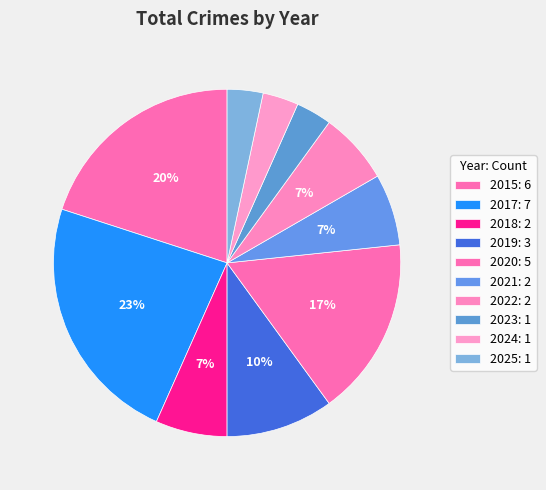

Rank the categories by value from lowest to highest.

2023, 2024, 2025, 2018, 2021, 2022, 2019, 2020, 2015, 2017